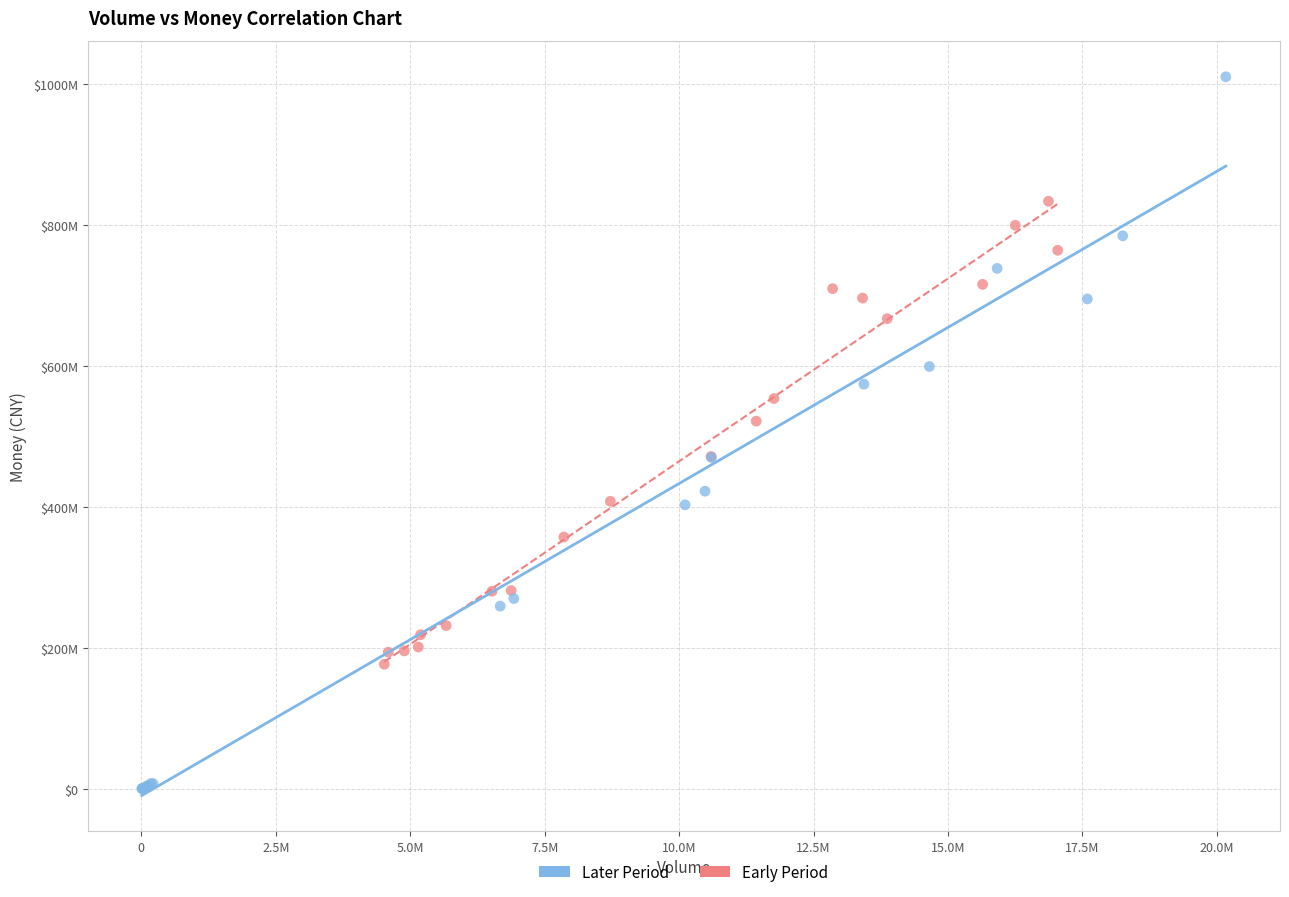

Which series contains the highest Y value?

Later Period